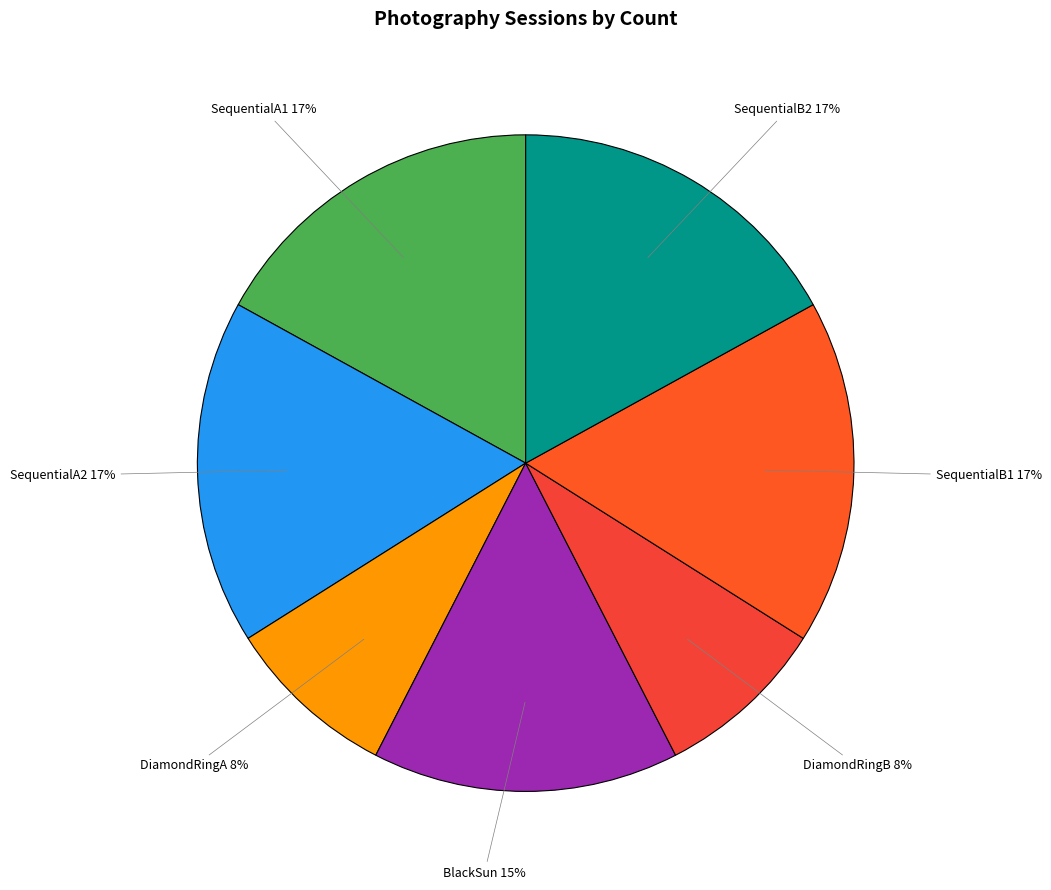

Count the number of slices in the pie.

7